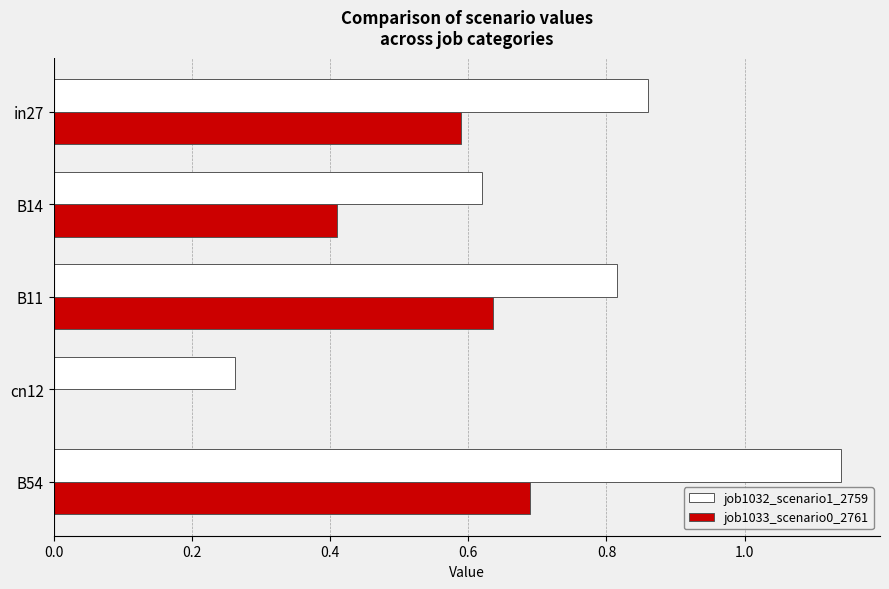

At which category is the sum across all series the highest?

B54